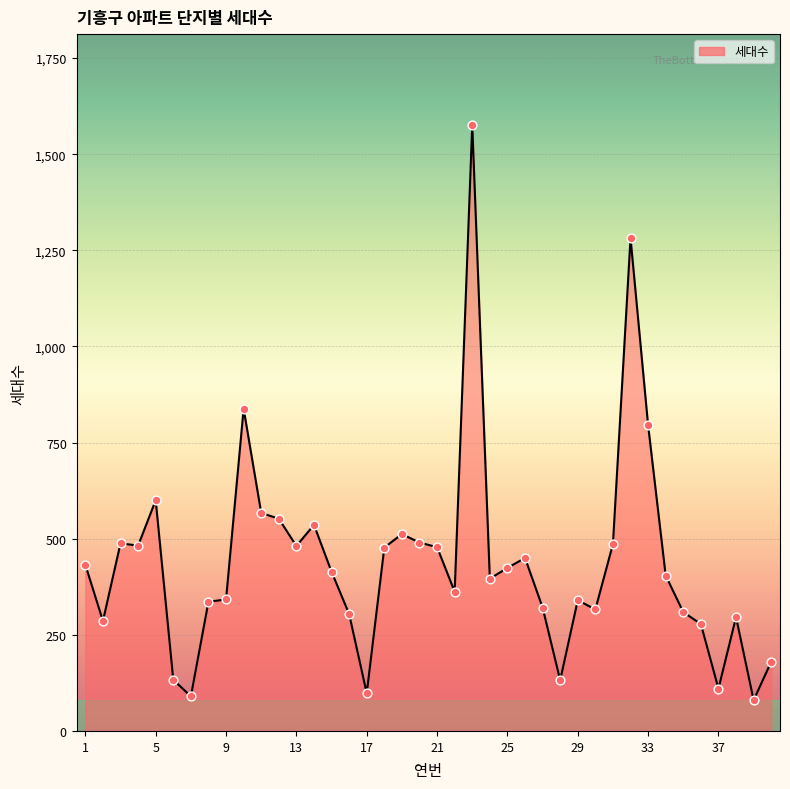

What is the greatest value displayed?

1576